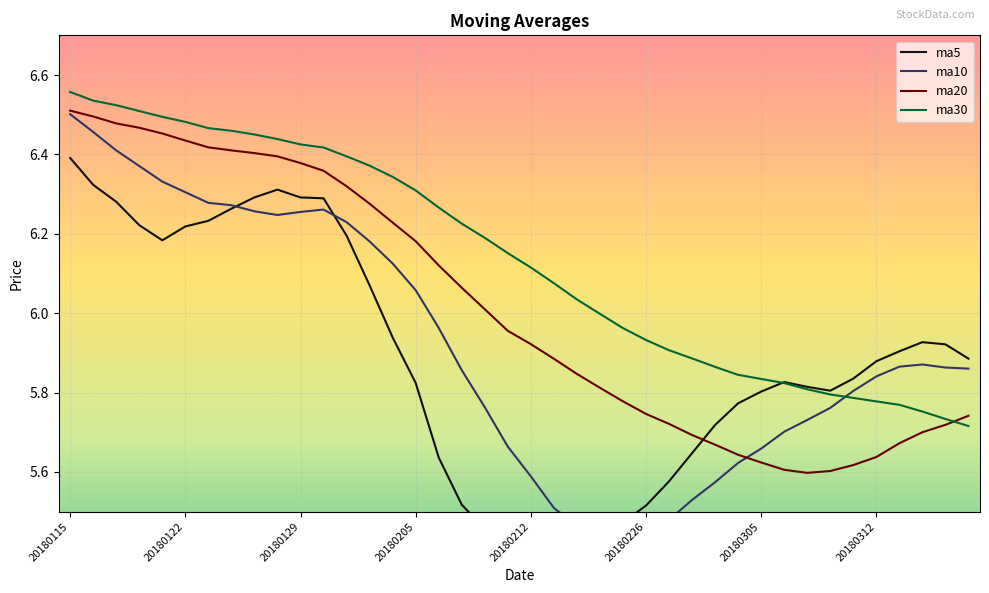

What is the difference between the second highest and minimum values in the ma20 series?

0.9